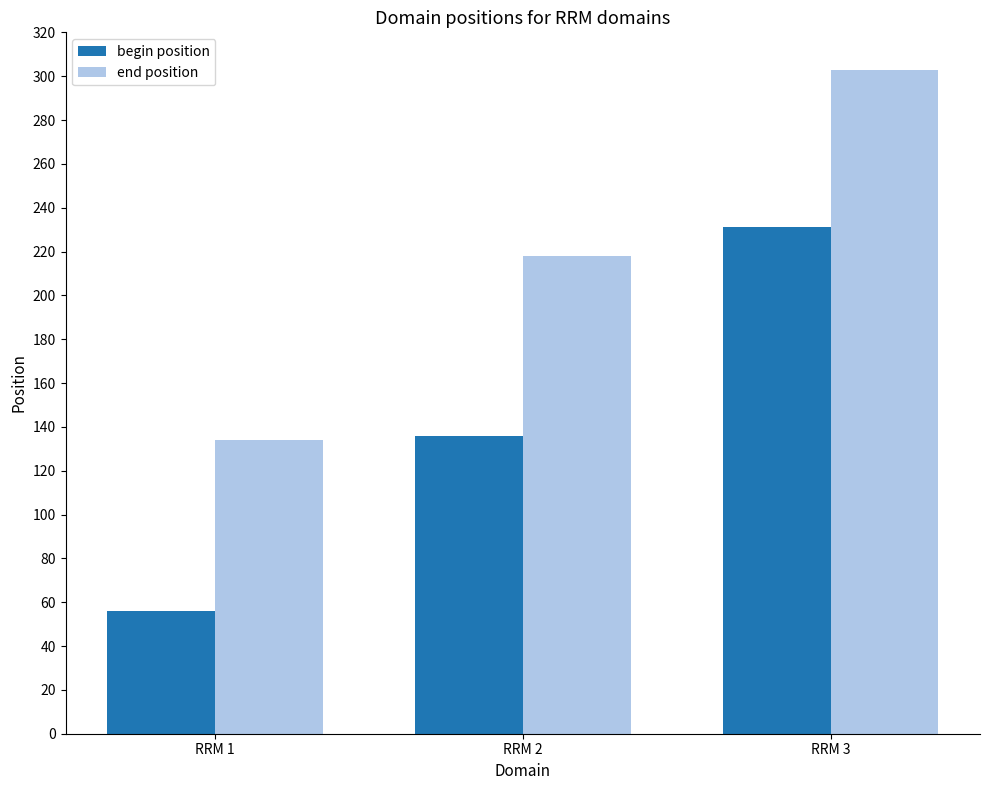

Rank the series by their maximum value, from lowest to highest.

begin position, end position